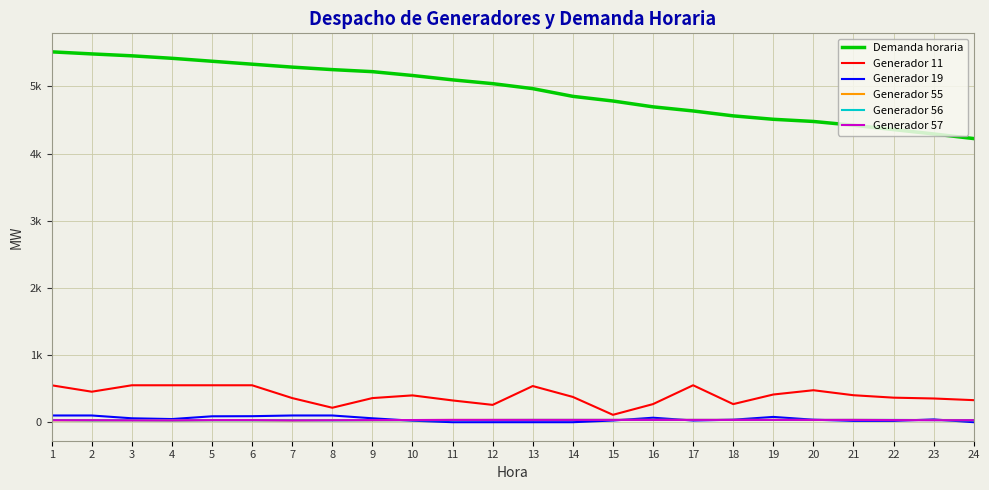

Which series has the largest range (max minus min)?

Demanda horaria